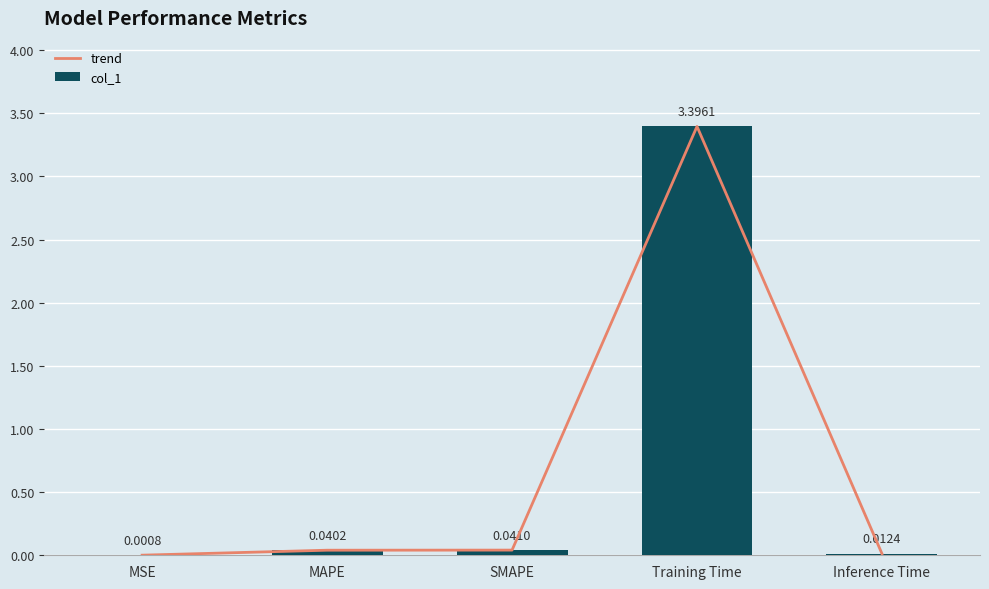

What is the label of the 3rd bar from the left?

SMAPE